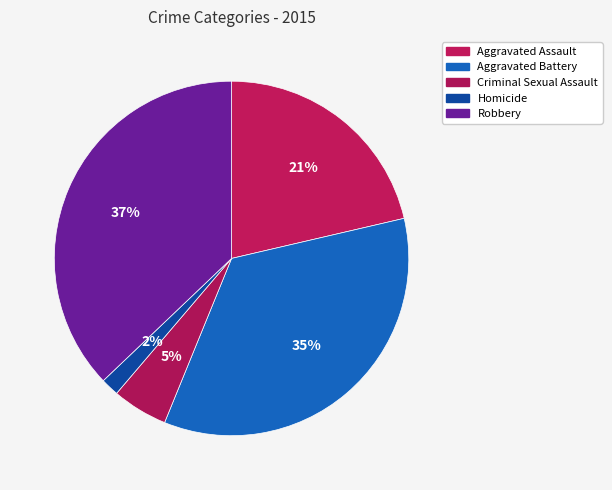

What percentage is the Robbery slice, to the nearest percent?

37%